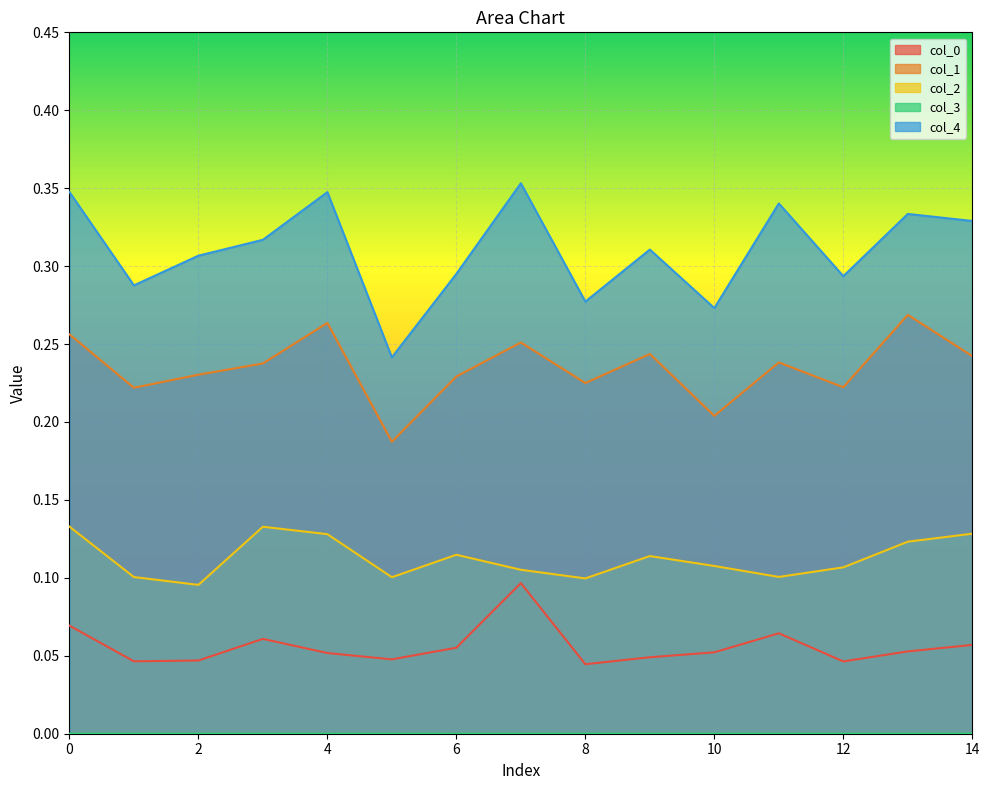

True or false: col_1 and col_4 intersect in this chart.

False